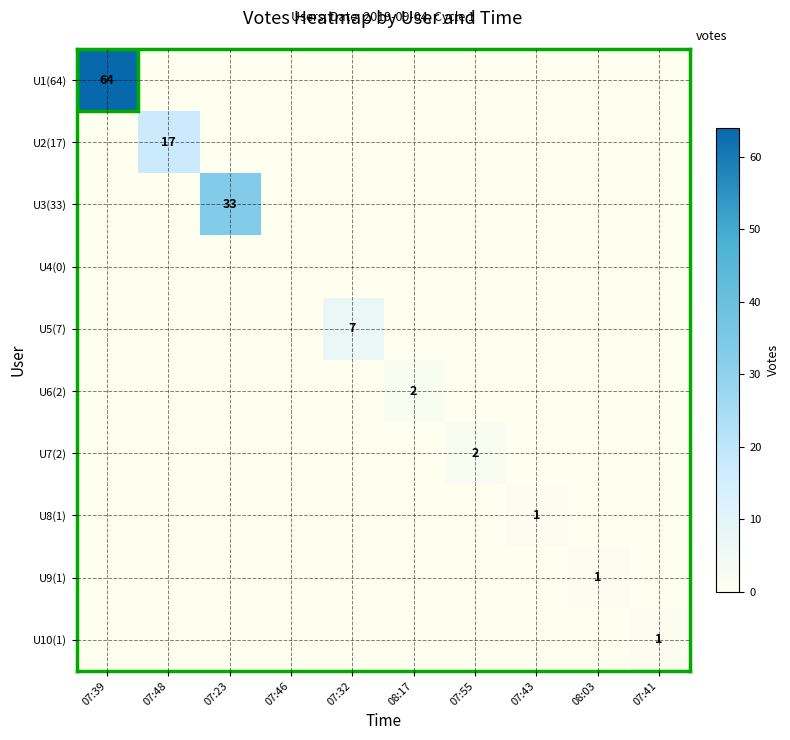

What is the total value across all series at 07:23?

33